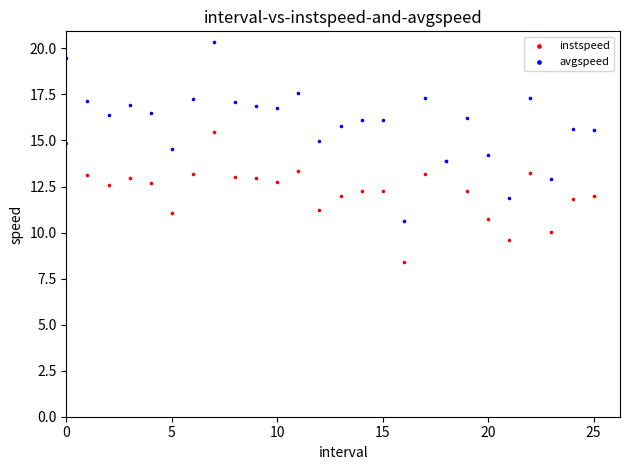

Which series reaches the minimum Y coordinate?

instspeed